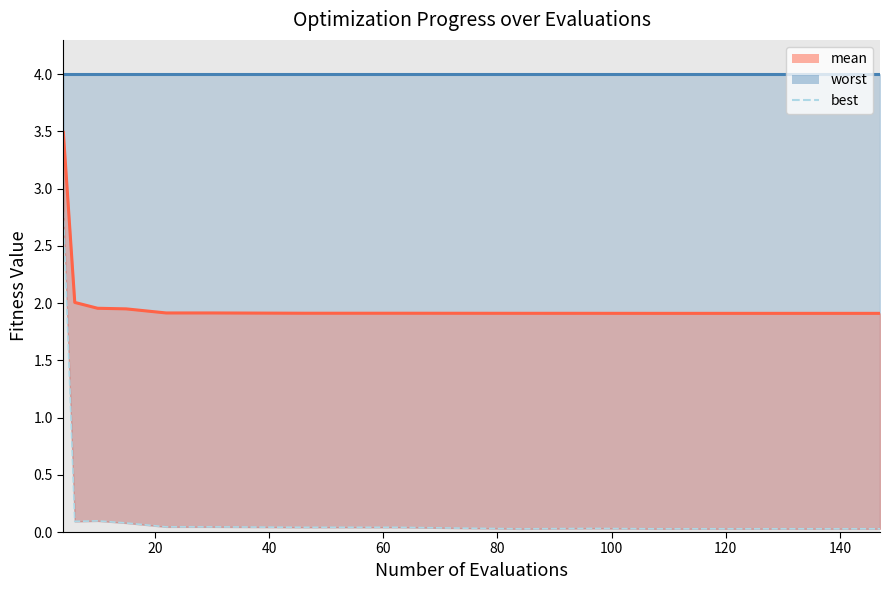

Does the chart display data point markers on the line(s)?

No